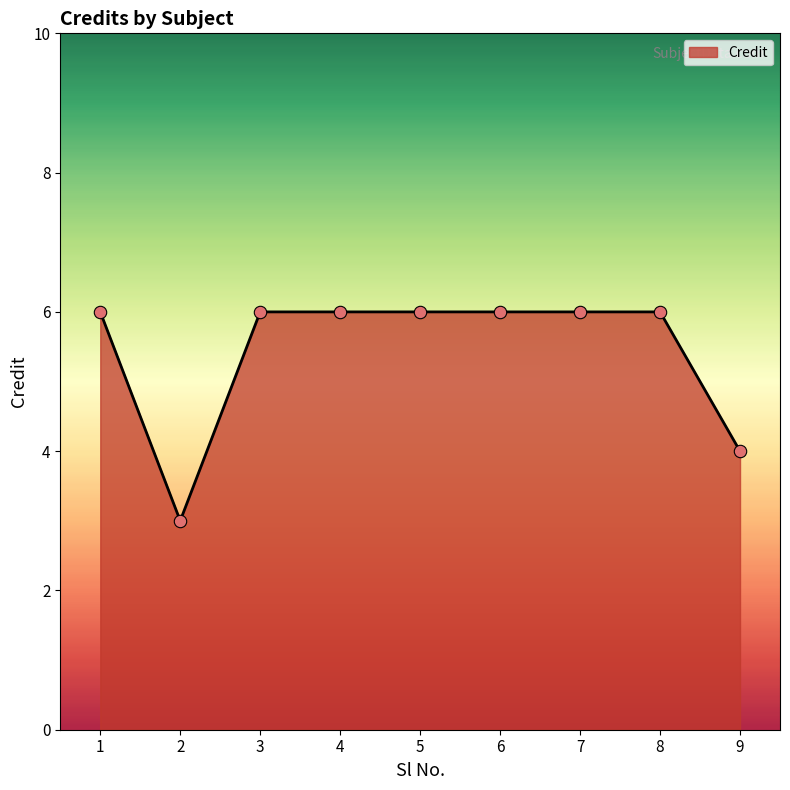

Which has a higher value, 9 or 5?

5